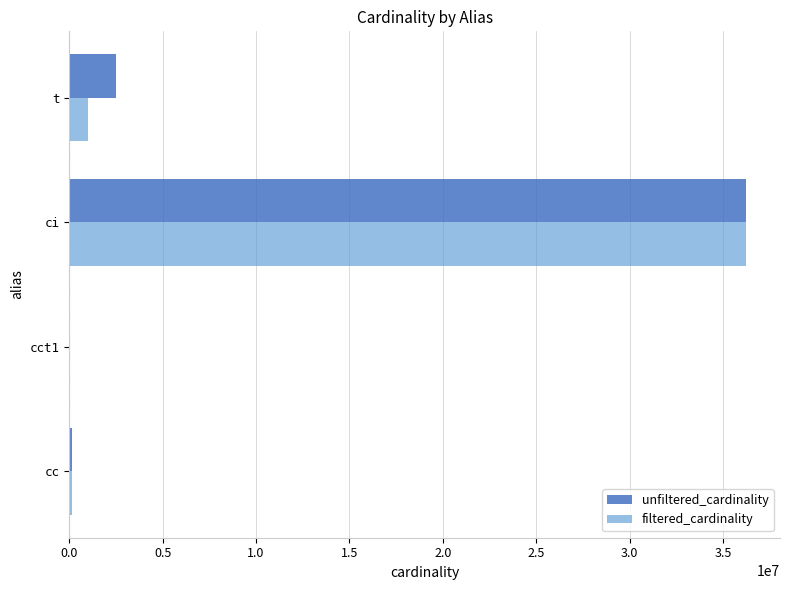

At which label is unfiltered_cardinality closest to 18122174?

t